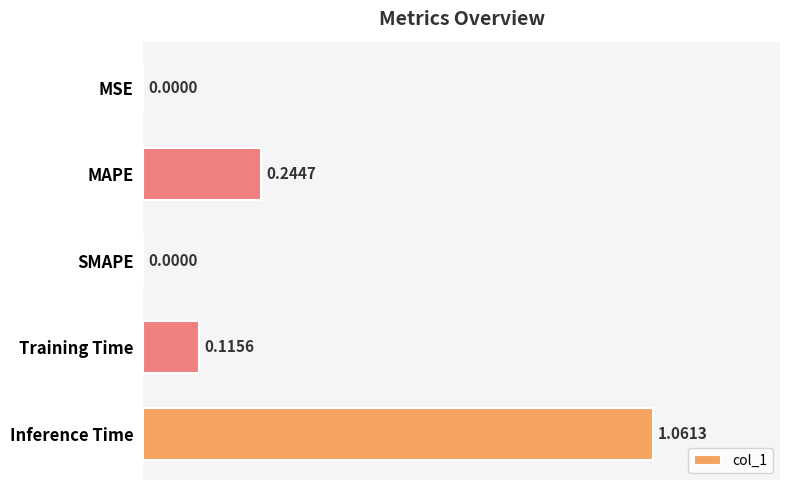

What is the sum of all values?

1.4